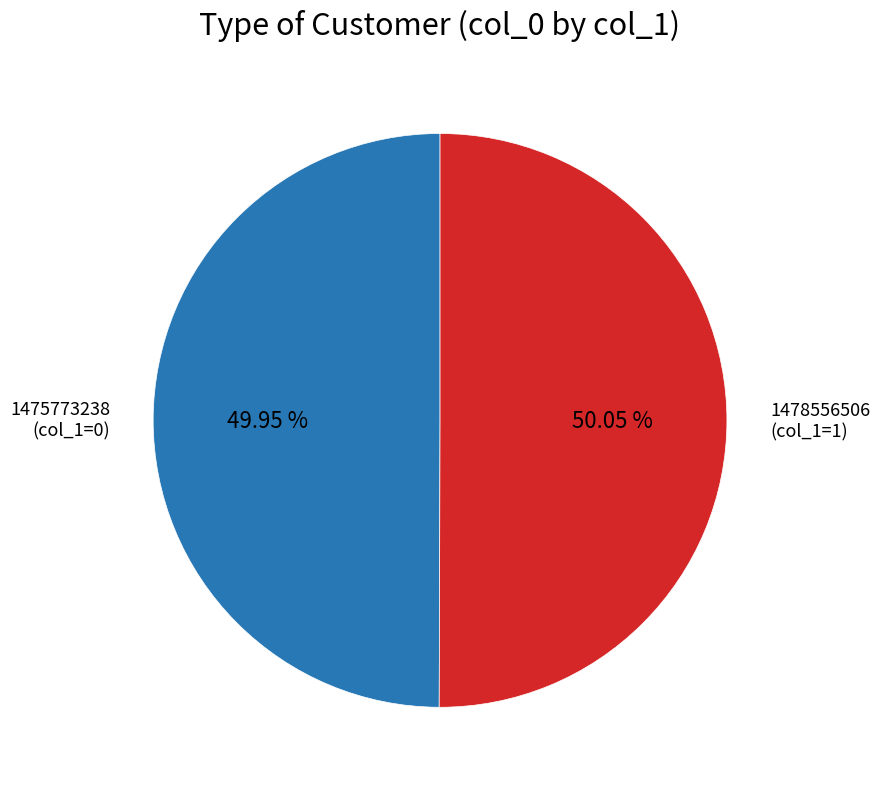

Is there any slice that represents more than half of the pie?

Yes